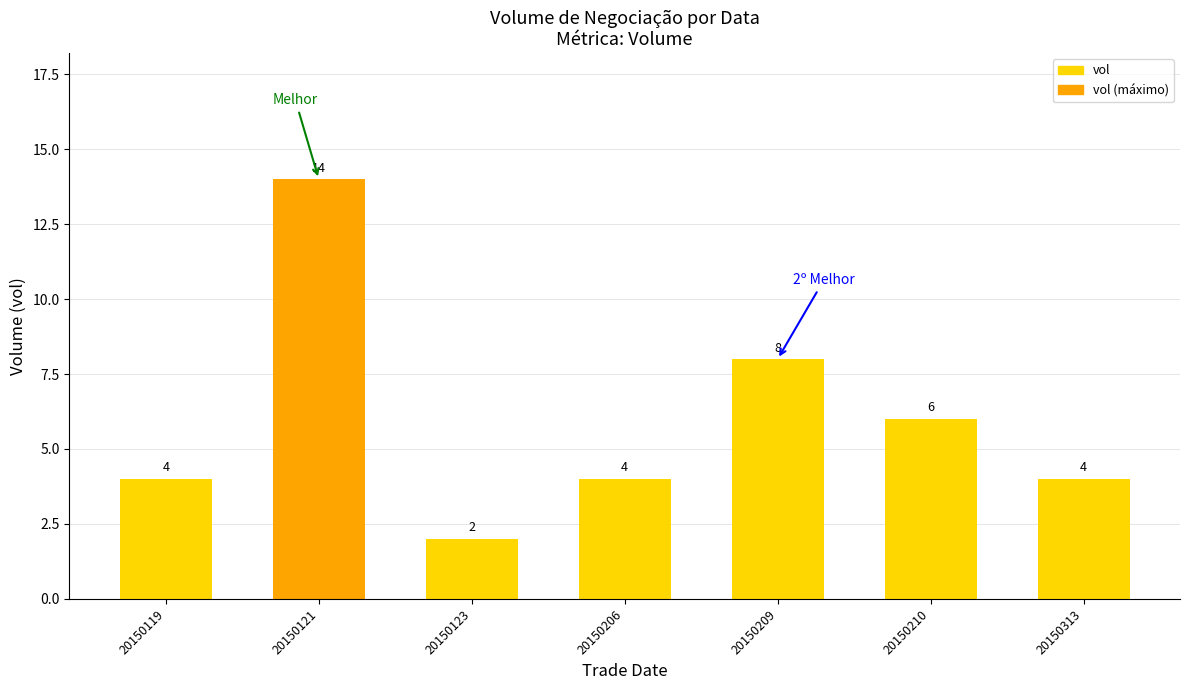

The value at 20150206 is 7. True or false?

False